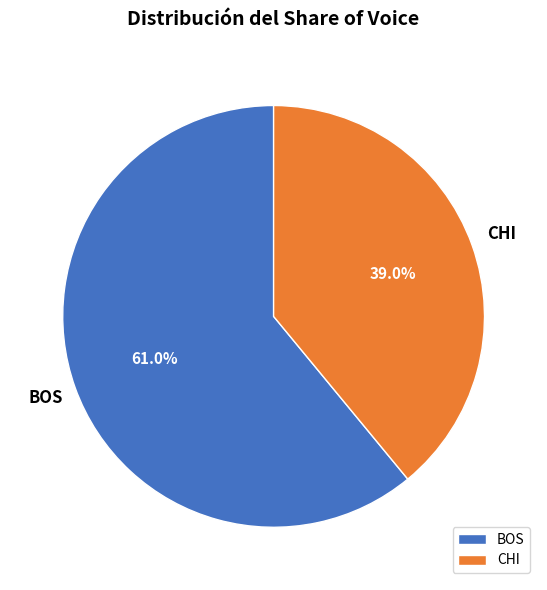

Which category has the biggest portion of the pie?

BOS